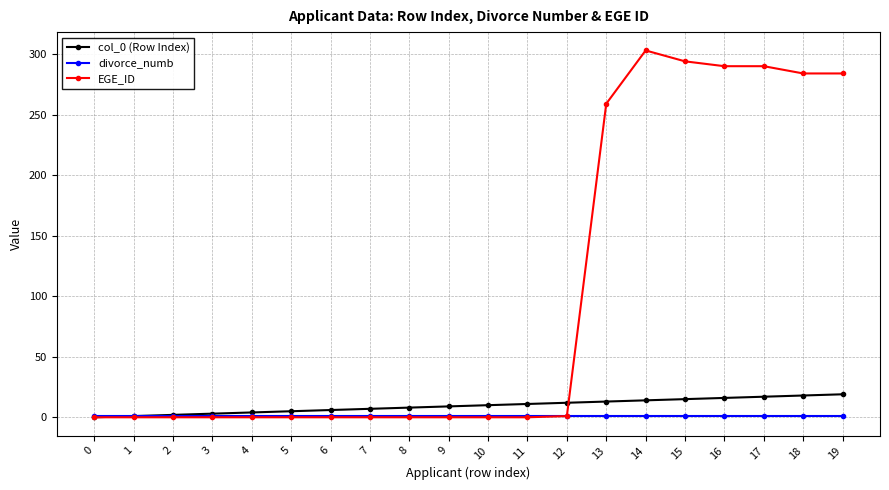

Between 1 and 14, which series saw the biggest shift?

EGE_ID